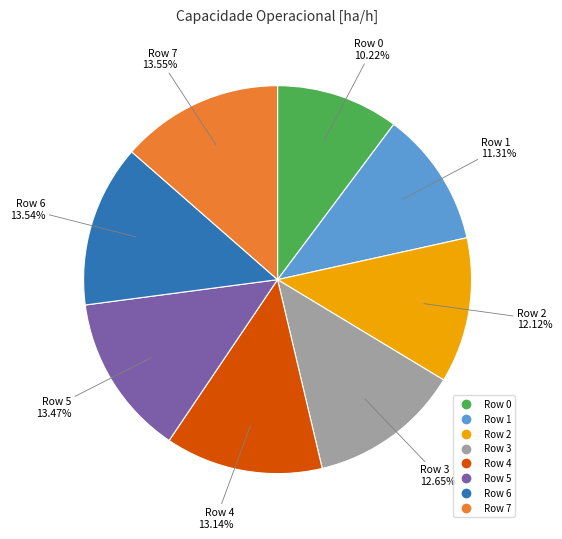

How much of the chart is everything except Row 0?

89.8%